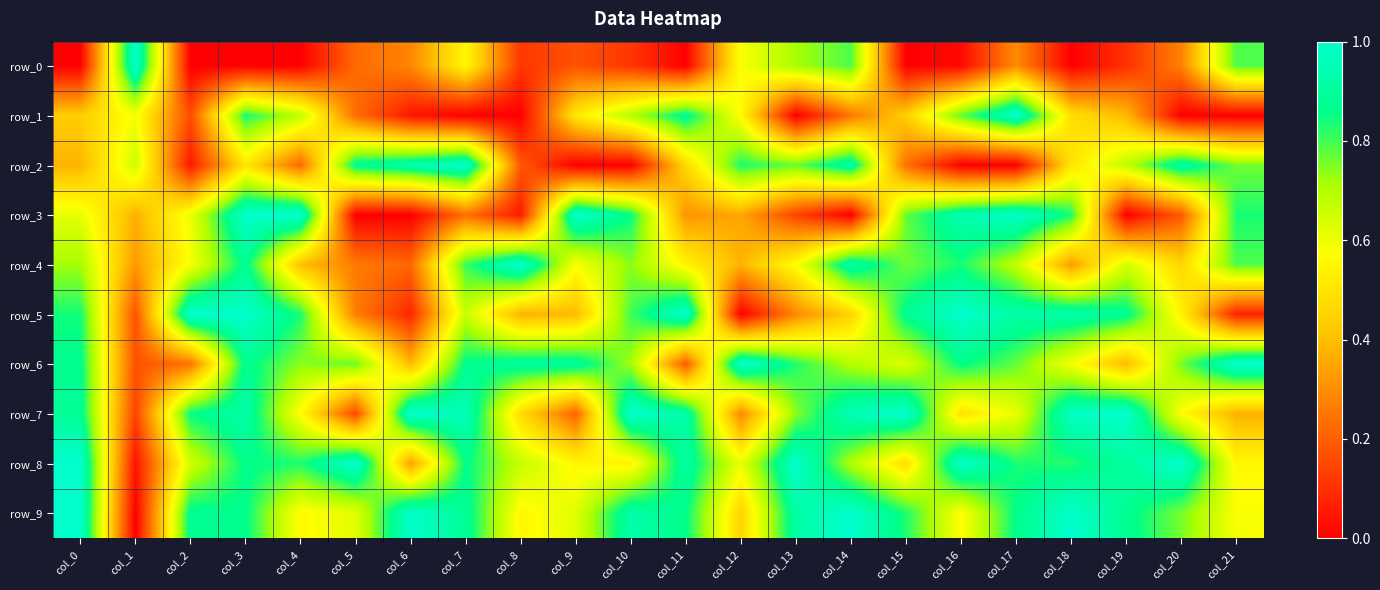

Reading left to right, extract all data points from this chart.

row_0: 0.0	1.0	0.0	0.0	0.0	0.2	0.3	0.6	0.1	0.2	0.1	0.0	0.6	0.7	0.8	0.0	0.0	0.3	0.0	0.1	0.3	0.8
row_1: 0.4	0.6	0.2	0.8	0.7	0.2	0.0	0.0	0.0	0.5	0.7	0.9	0.6	0.0	0.3	0.4	0.8	1.0	0.5	0.4	0.0	0.0
row_2: 0.4	0.7	0.1	0.5	0.2	0.9	0.9	1.0	0.2	0.0	0.0	0.5	0.8	0.8	0.9	0.2	0.0	0.0	0.5	0.7	0.9	0.8
row_3: 0.6	0.4	0.6	1.0	1.0	0.0	0.0	0.2	0.1	1.0	0.9	0.3	0.4	0.1	0.0	0.8	0.9	1.0	0.8	0.0	0.2	0.8
row_4: 0.7	0.3	0.6	0.9	0.4	0.3	0.2	0.8	1.0	0.6	0.7	0.5	0.4	0.6	0.9	0.8	0.8	0.7	0.3	0.6	0.5	0.8
row_5: 0.8	0.2	1.0	1.0	0.8	0.3	0.1	0.7	0.4	0.4	0.8	1.0	0.0	0.3	0.5	0.9	1.0	0.9	0.9	0.9	0.5	0.1
row_6: 0.9	0.2	0.2	0.9	0.7	0.8	0.4	0.9	0.9	0.9	0.7	0.2	1.0	0.8	0.7	0.6	0.9	0.8	0.6	0.4	0.8	1.0
row_7: 0.9	0.1	0.9	0.9	0.6	0.2	1.0	1.0	0.5	0.2	1.0	0.9	0.3	0.7	1.0	1.0	0.5	0.6	1.0	1.0	0.6	0.4
row_8: 1.0	0.0	0.6	0.9	0.8	1.0	0.3	0.9	0.7	0.6	0.5	0.9	0.6	1.0	0.7	0.5	1.0	0.8	0.8	0.9	1.0	0.6
row_9: 1.0	0.0	0.9	0.9	0.6	0.6	1.0	0.9	0.6	0.6	0.9	0.9	0.5	0.9	1.0	0.8	0.6	0.9	1.0	0.9	0.8	0.6